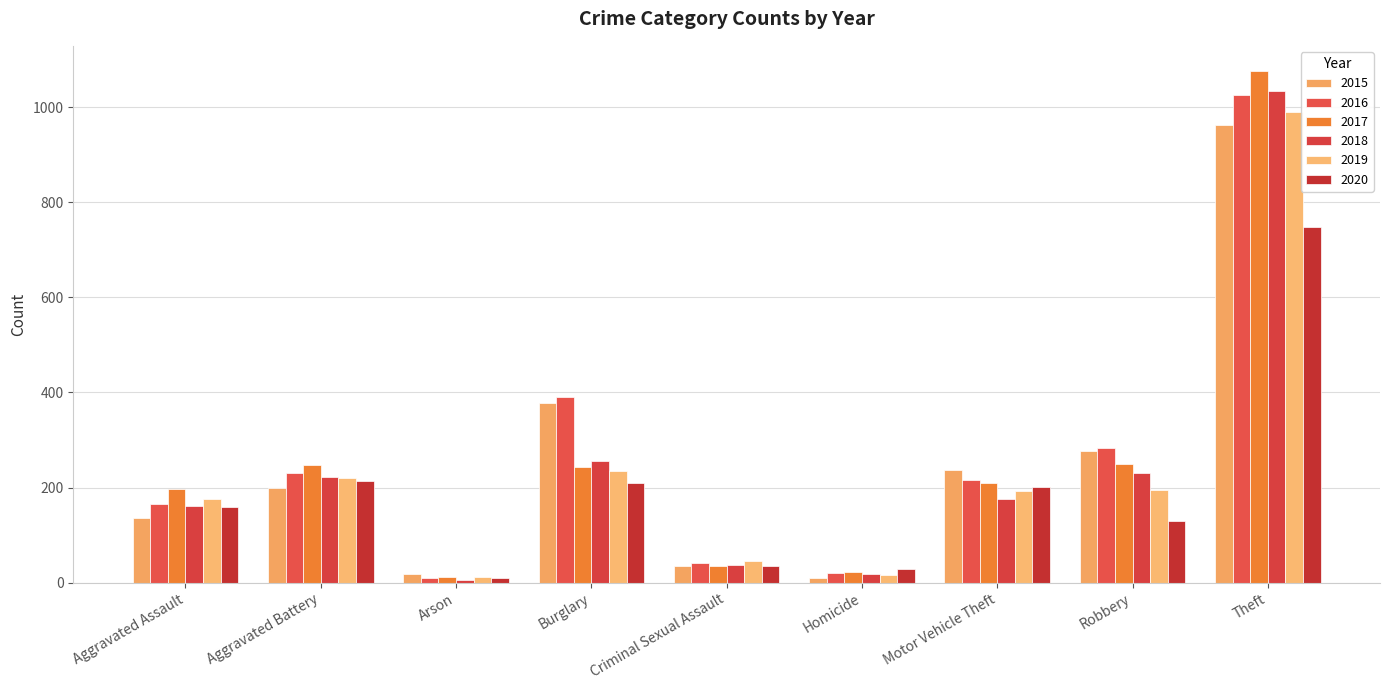

What is the difference between the maximum and minimum values in the 2020 series?

739